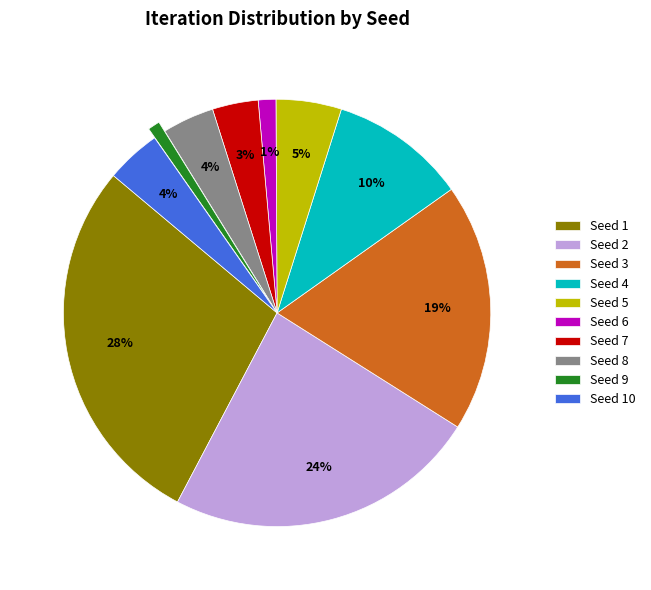

To the nearest percent, what is the average slice percentage?

10%